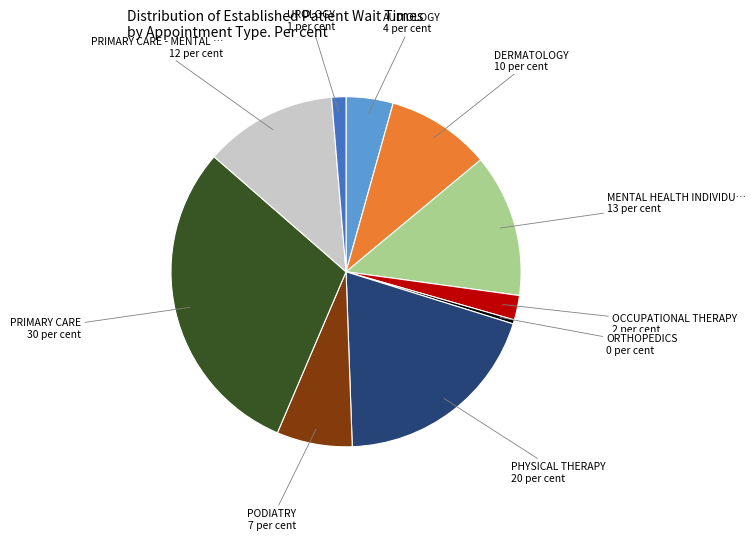

Does any single category account for the majority?

No